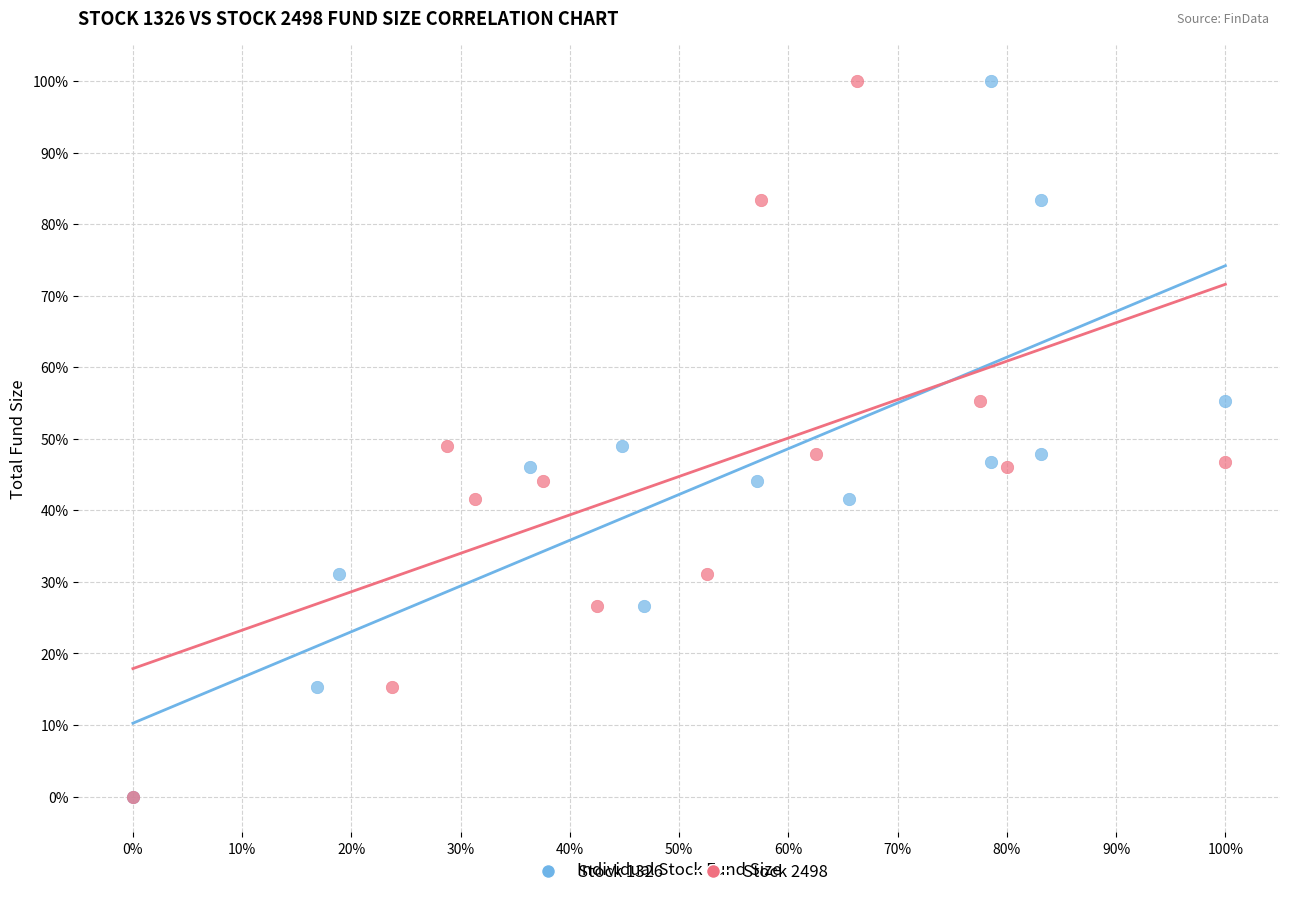

What are all the series names shown in the legend?

Stock 1326, Stock 2498